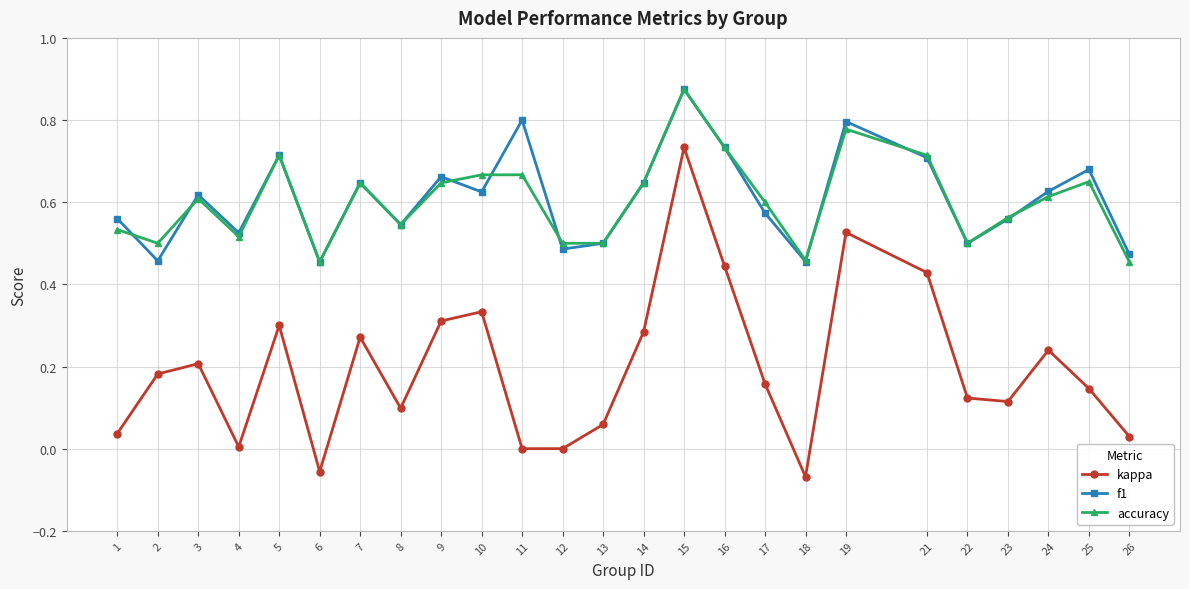

What are all the series names shown in the legend?

kappa, f1, accuracy